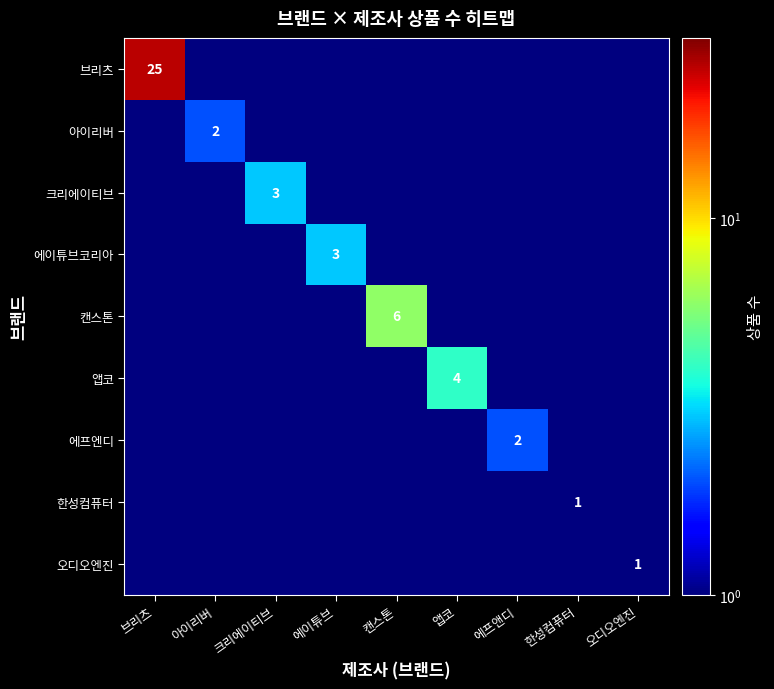

The value of 앱코 at 앱코 is 4.0. True or false?

True